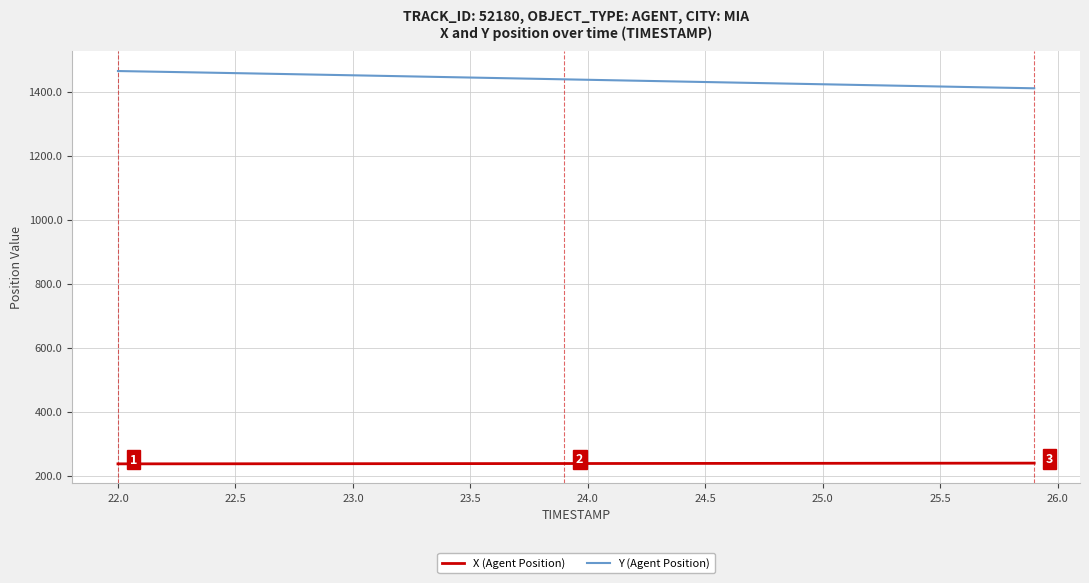

What is the difference between the maximum and minimum values in the Y (Agent Position) series?

53.9